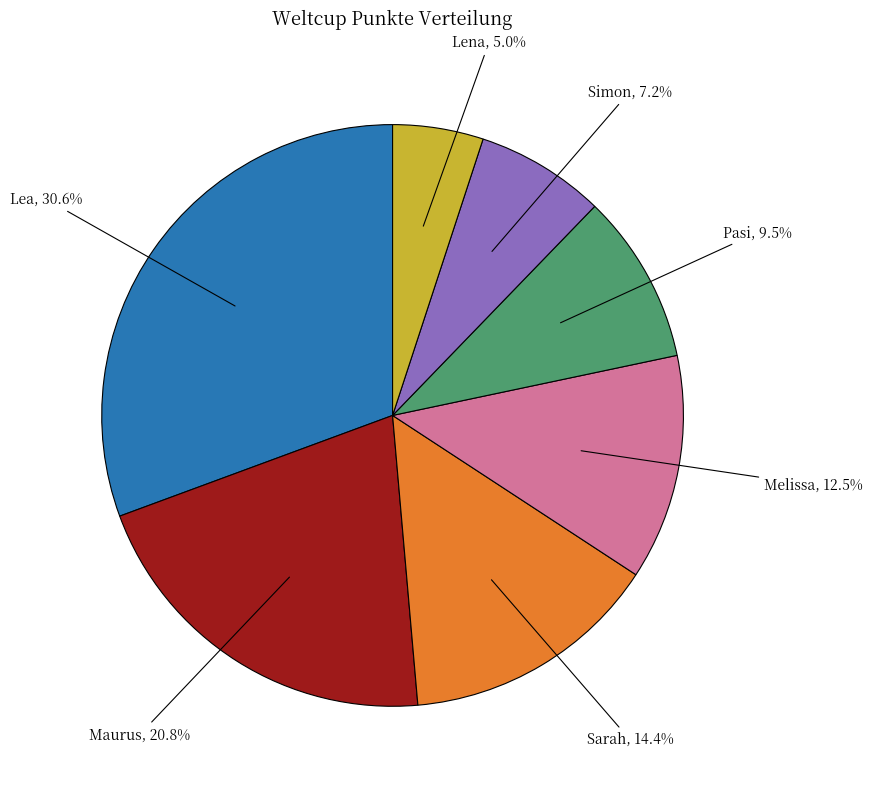

To the nearest percent, what is the difference between the largest and smallest slice percentages?

26%